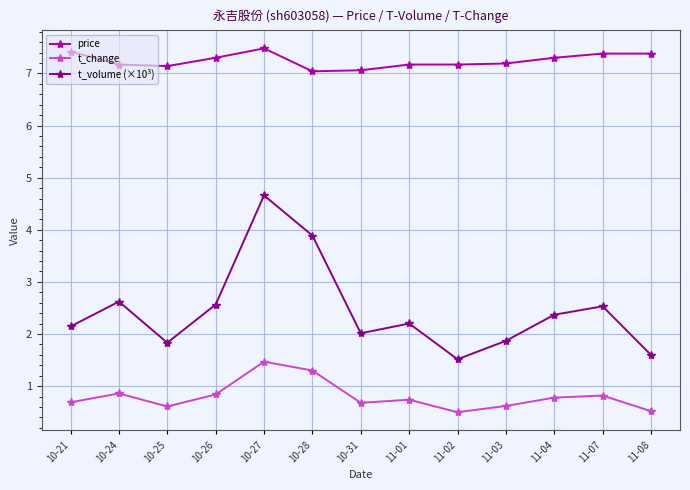

The t_volume (×10³) series shows 1.8 at 10-25. True or false?

True